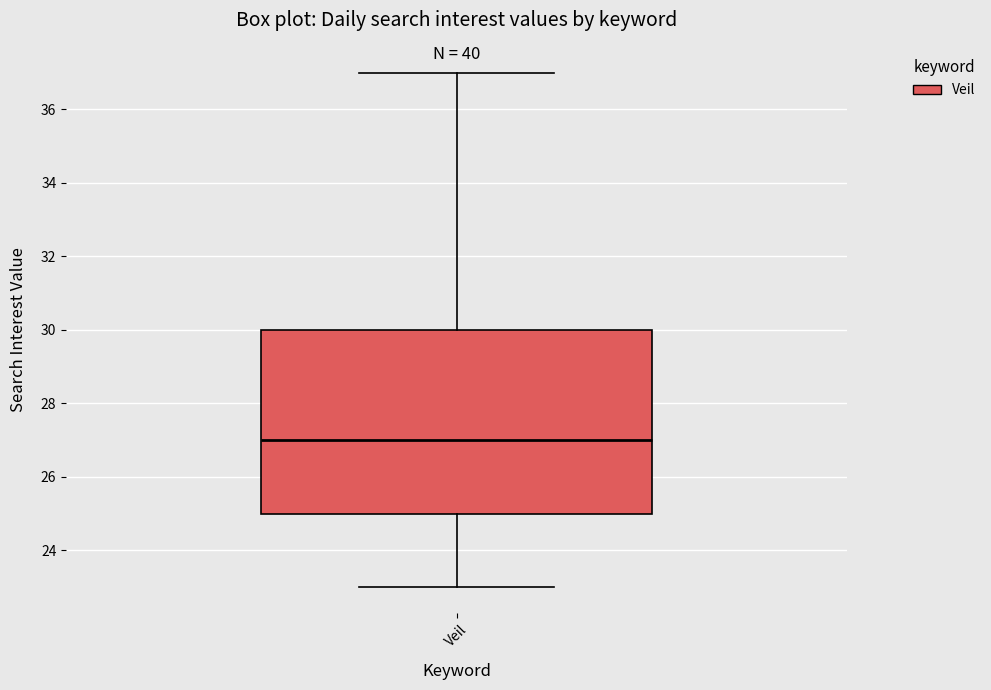

Where does the upper whisker of the box for Veil end on the y-axis? The values are not printed on the chart, so give them approximately, as read against the axis.

37